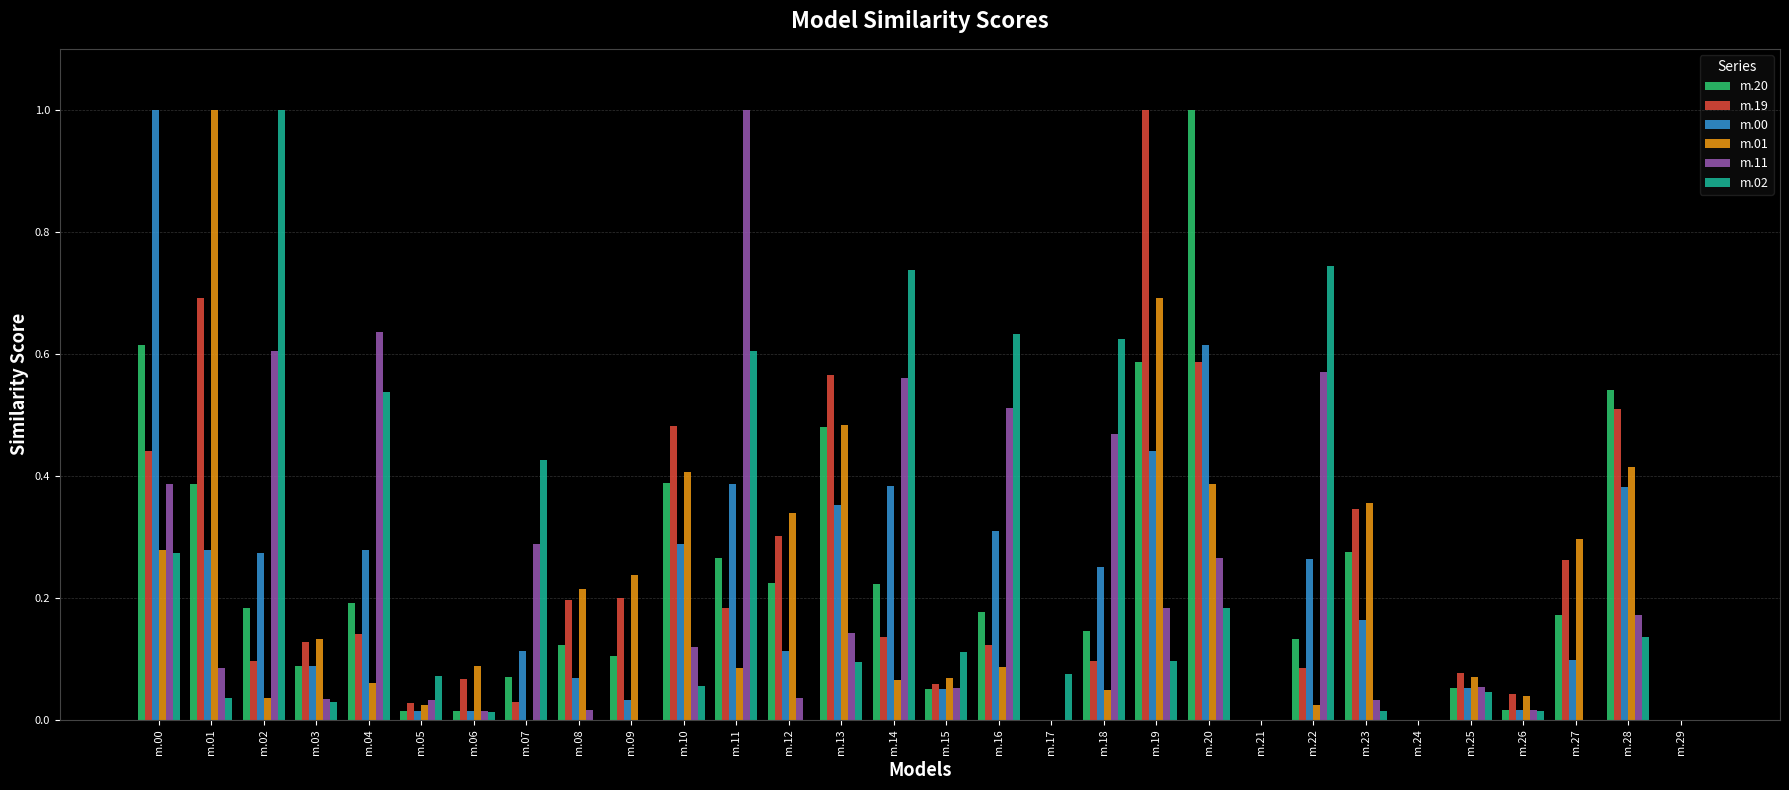

True or false: m.11 has a value of 0.0 at m.05.

True